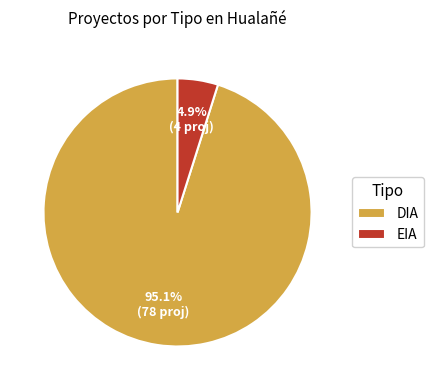

True or false: DIA accounts for 95% of the total.

True